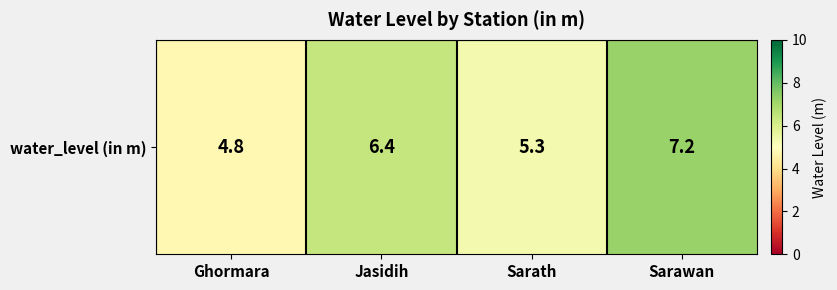

What is the smallest value displayed?

4.8